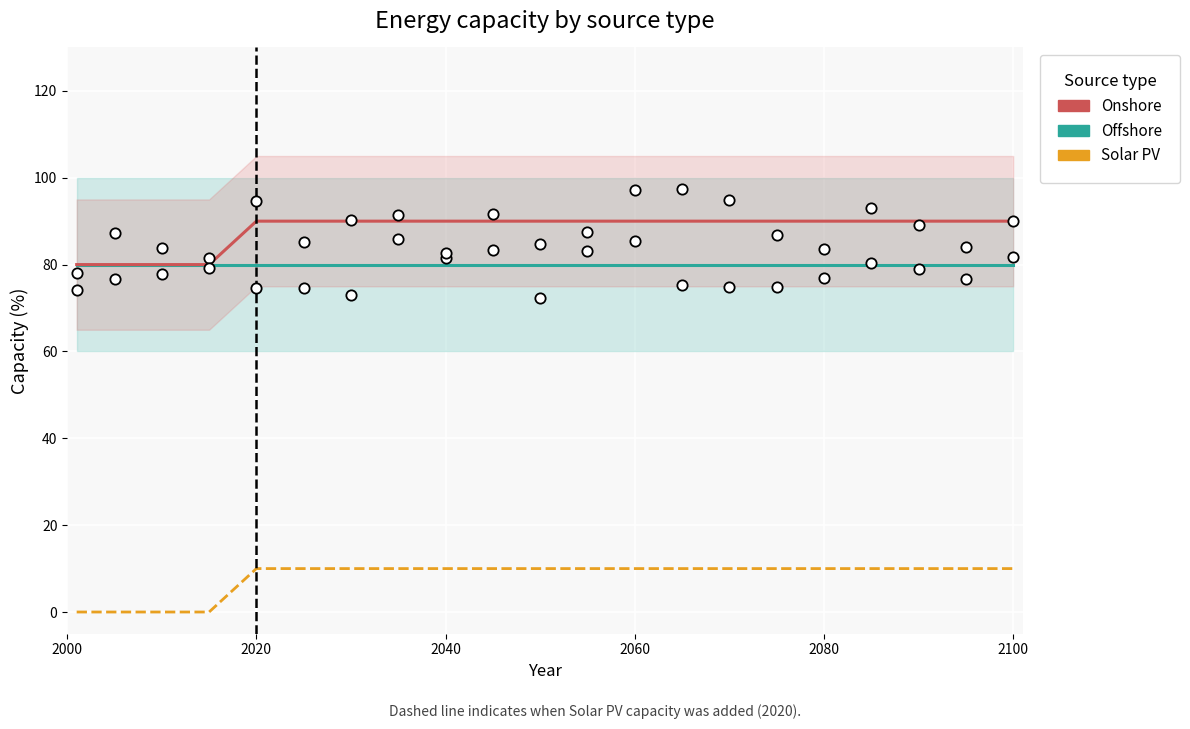

Which series has the widest spread of Y values?

Onshore